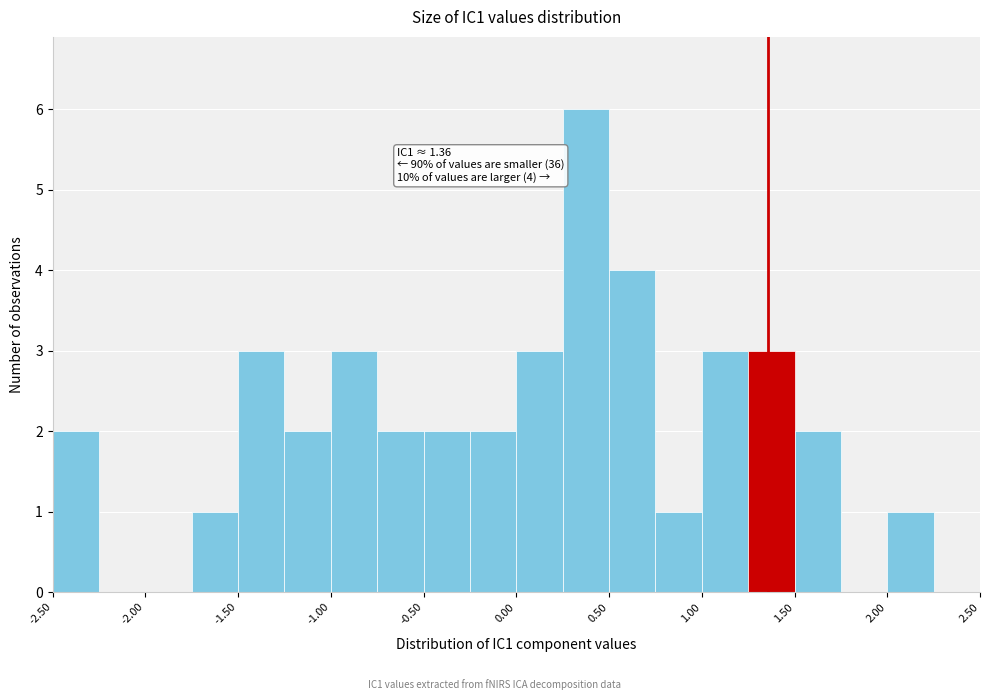

Which range on the x-axis has the tallest bar?

0.25 to 0.50